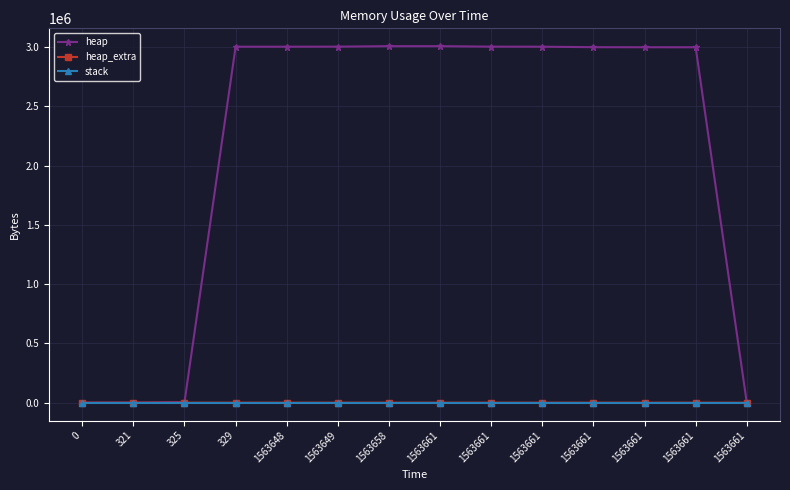

What is the average value of the heap_extra series?

38